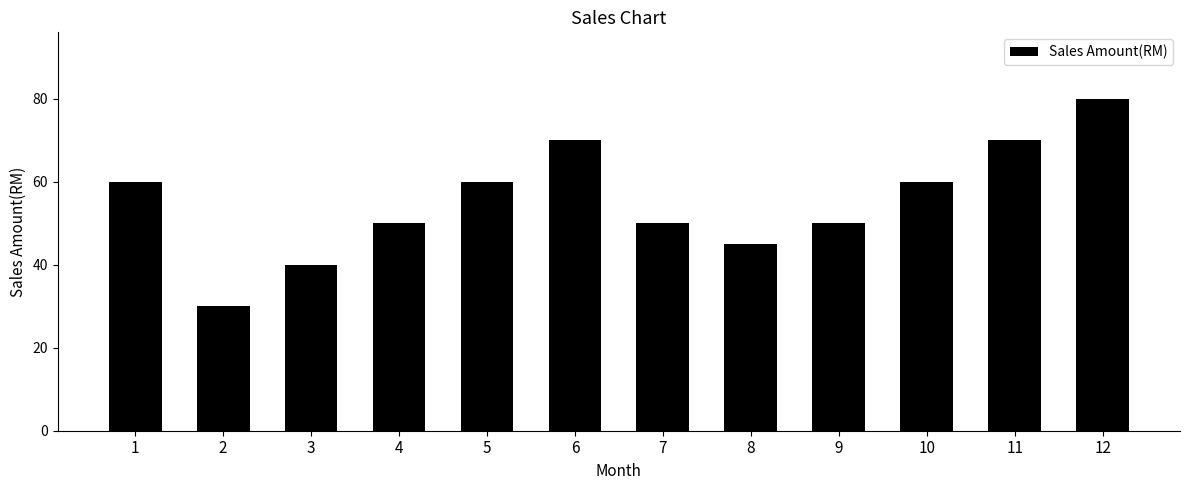

What is the difference between the second highest and second lowest values?

30